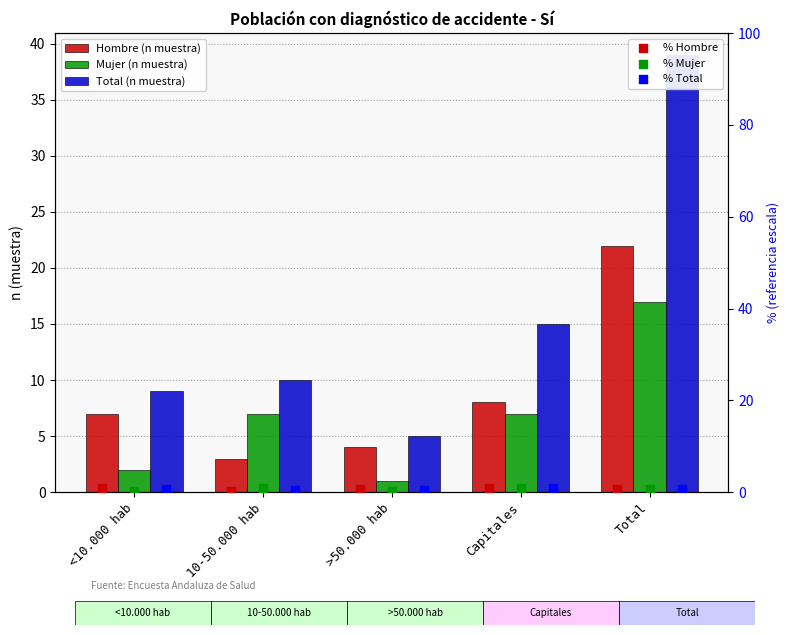

Is the value of Hombre (n muestra) at >50.000 hab greater than the value of % Mujer at Total?

Yes